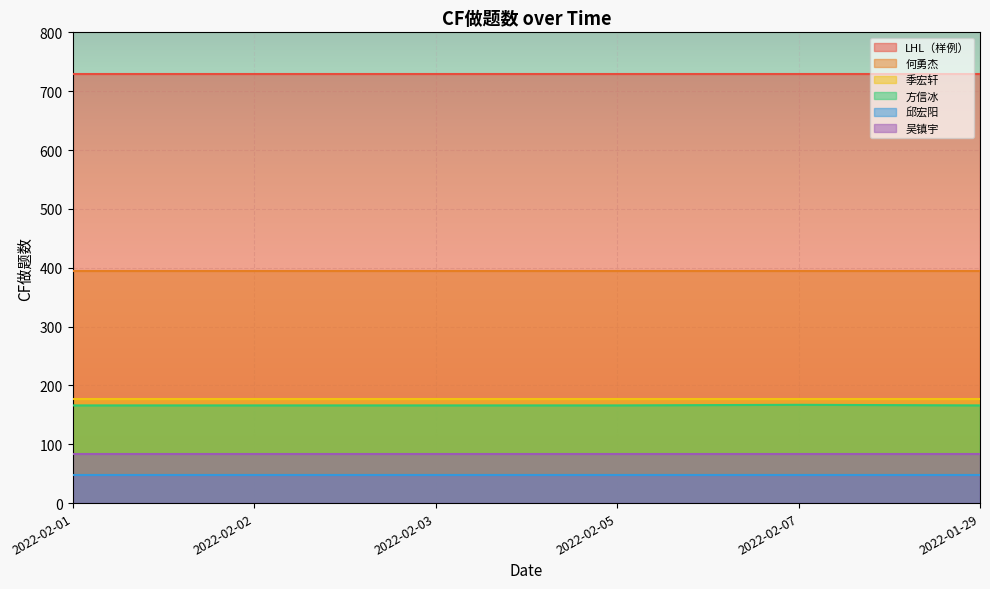

What position from the right is 2022-02-02?

5